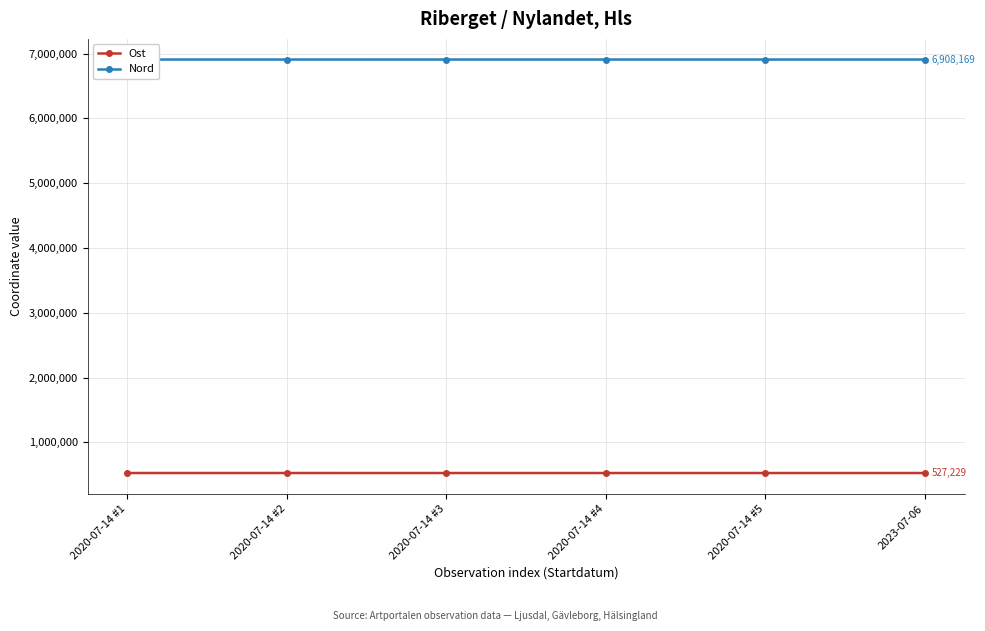

Rank the series at 2020-07-14 #3 from highest to lowest value.

Nord, Ost